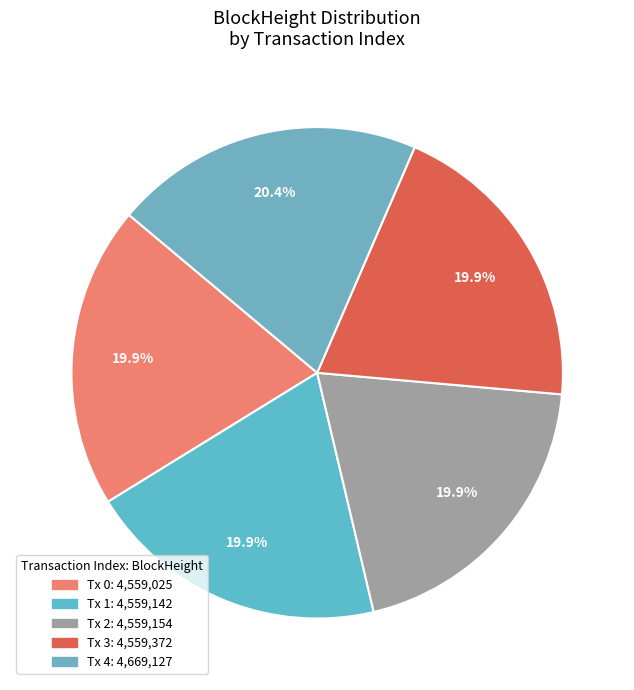

How many segments does this pie chart have?

5